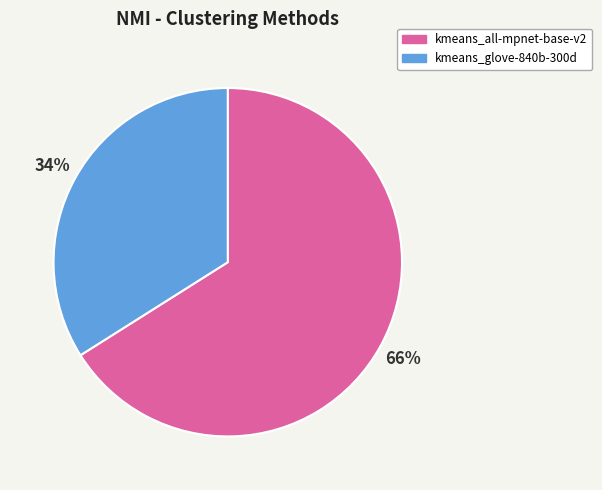

Combined, do kmeans_glove-840b-300d and kmeans_all-mpnet-base-v2 account for over 50%?

Yes